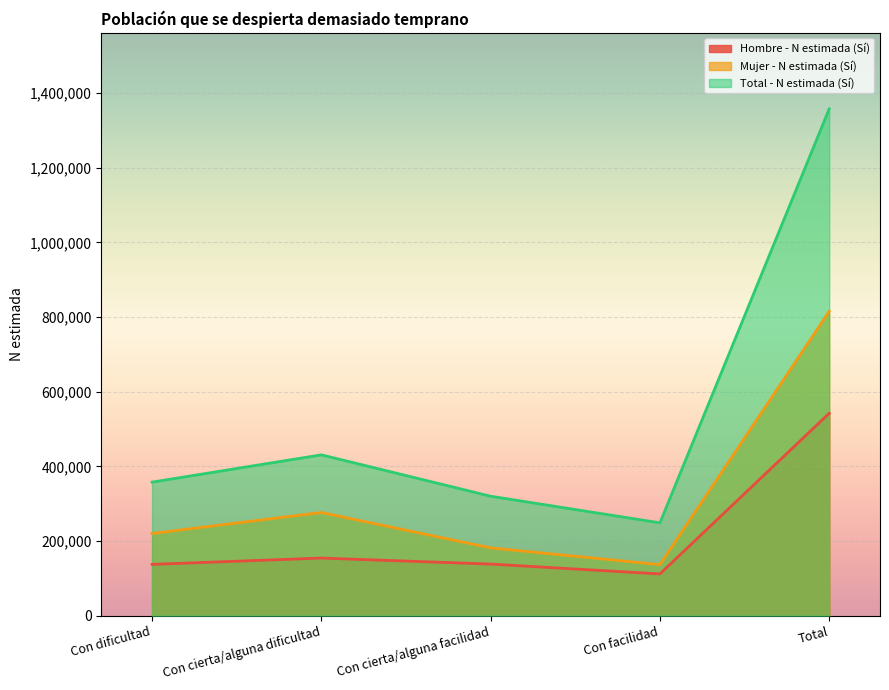

At which category is the sum across all series the highest?

Total